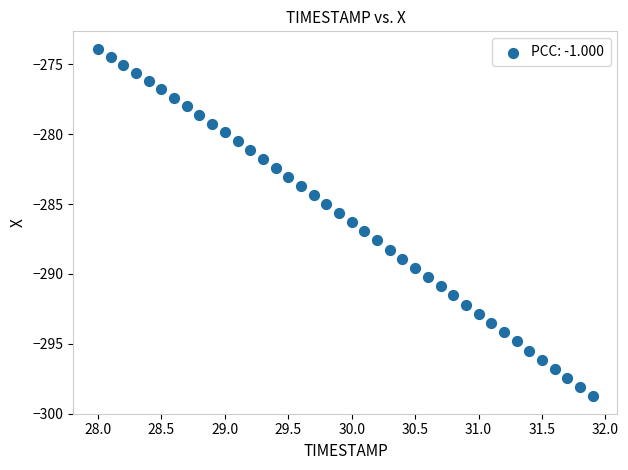

What is the range of Y values (max minus min)?

24.9